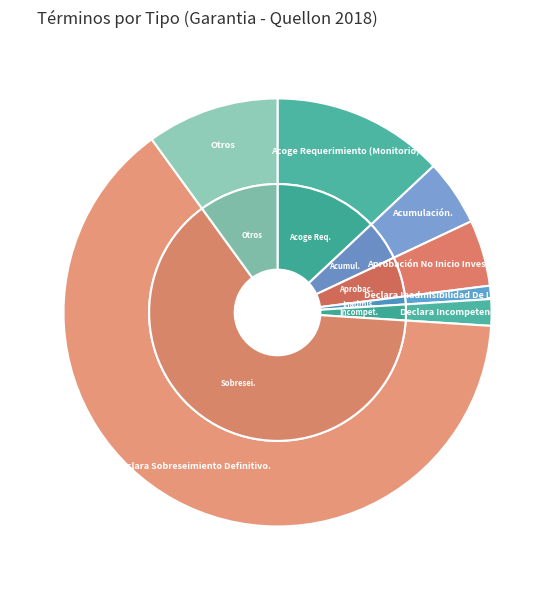

Is Aprobación No Inicio Investigación. the majority of the pie?

No